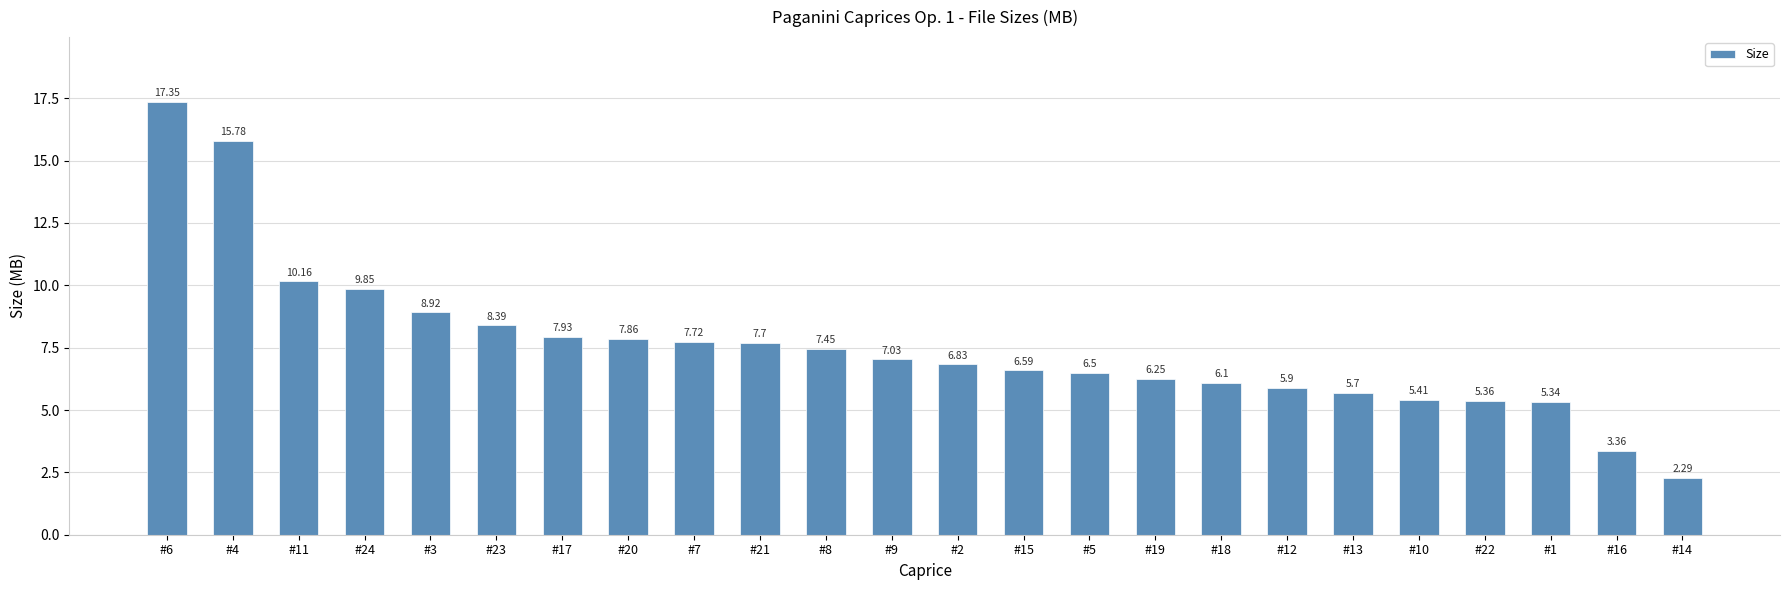

What is the maximum value shown in the chart?

17.4